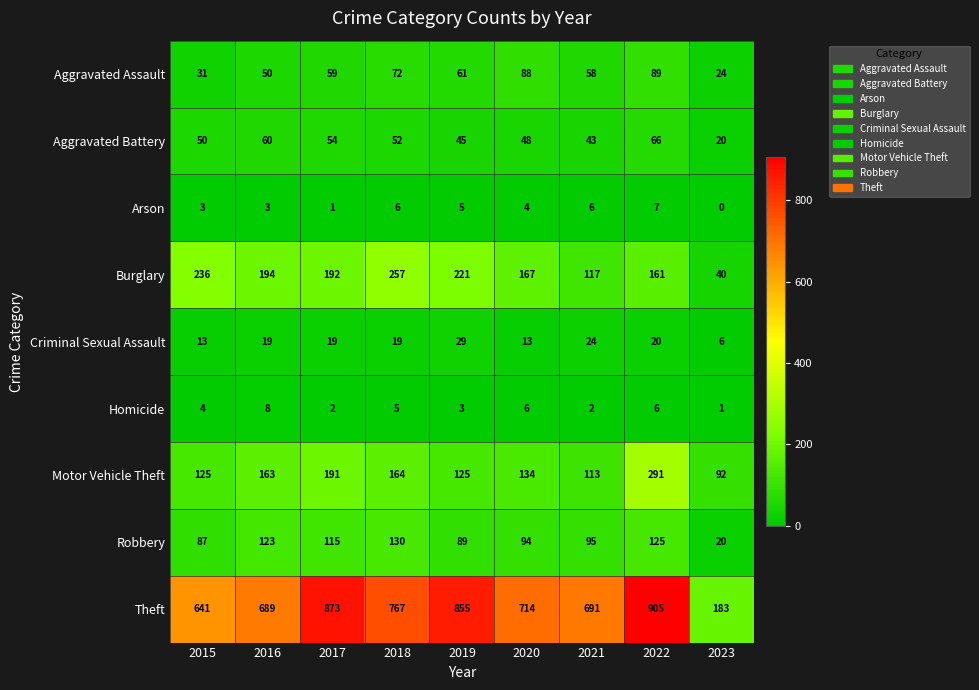

Rank the series at 2016 from highest to lowest value.

Theft, Burglary, Motor Vehicle Theft, Robbery, Aggravated Battery, Aggravated Assault, Criminal Sexual Assault, Homicide, Arson